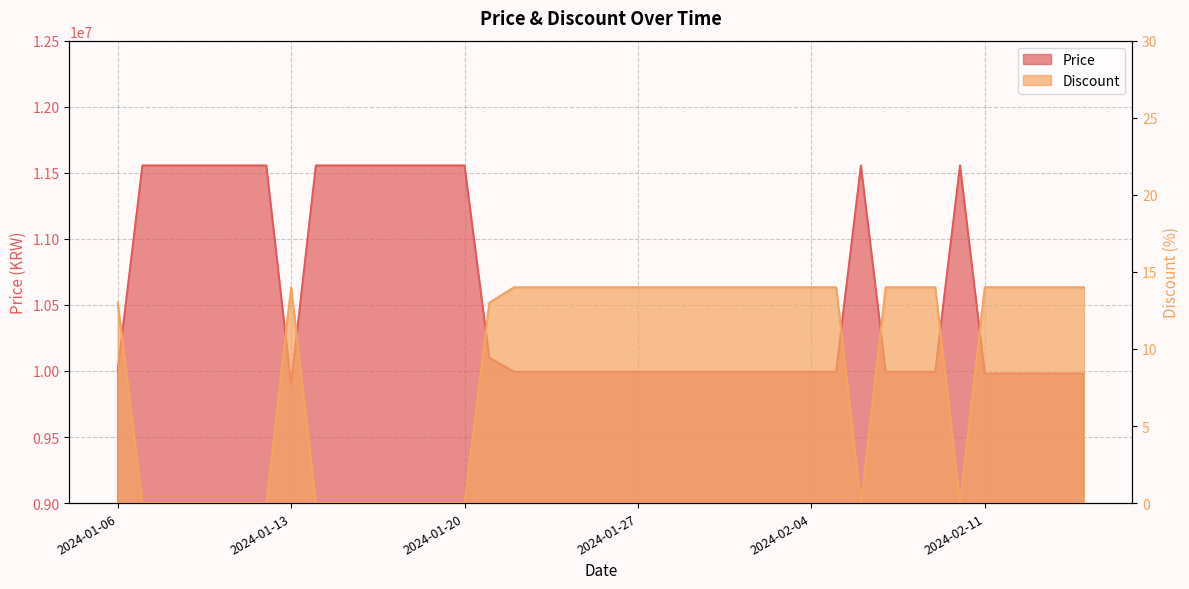

Rank the categories by Discount value from highest to lowest.

2024-01-13, 2024-01-22, 2024-01-23, 2024-01-24, 2024-01-25, 2024-01-26, 2024-01-27, 2024-01-28, 2024-01-30, 2024-01-31, 2024-02-01, 2024-02-02, 2024-02-03, 2024-02-04, 2024-02-05, 2024-02-07, 2024-02-08, 2024-02-09, 2024-02-11, 2024-02-12, 2024-02-13, 2024-02-14, 2024-02-15, 2024-01-06, 2024-01-21, 2024-01-07, 2024-01-08, 2024-01-09, 2024-01-10, 2024-01-11, 2024-01-12, 2024-01-14, 2024-01-15, 2024-01-16, 2024-01-17, 2024-01-18, 2024-01-19, 2024-01-20, 2024-02-06, 2024-02-10